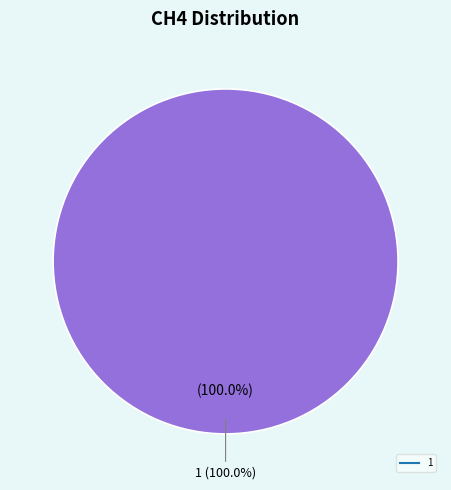

To the nearest percent, what is the difference between the 0 and 1 slice percentages?

100%